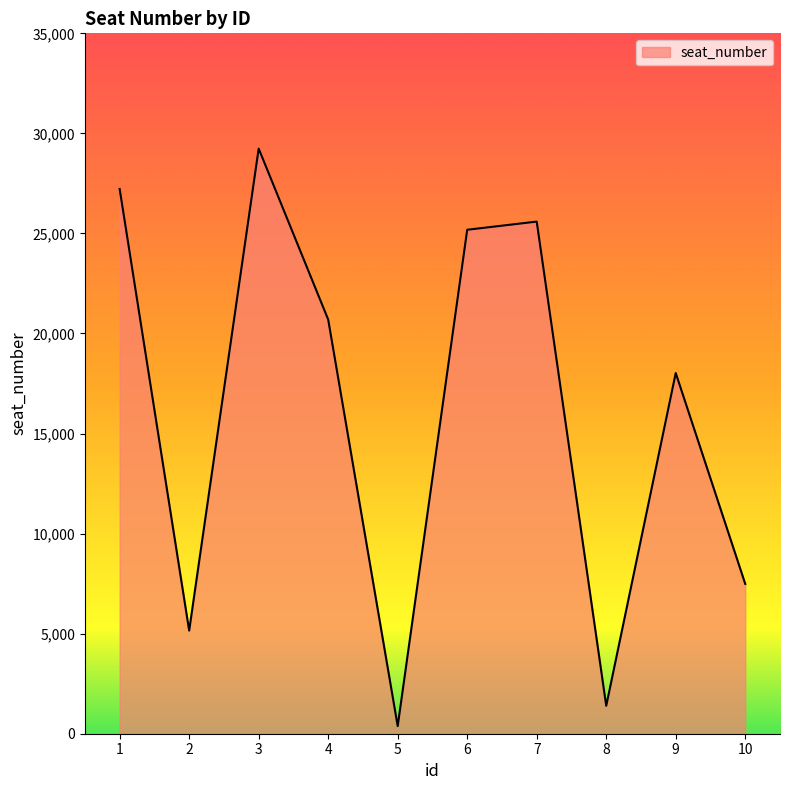

Read the value at 9.

18025